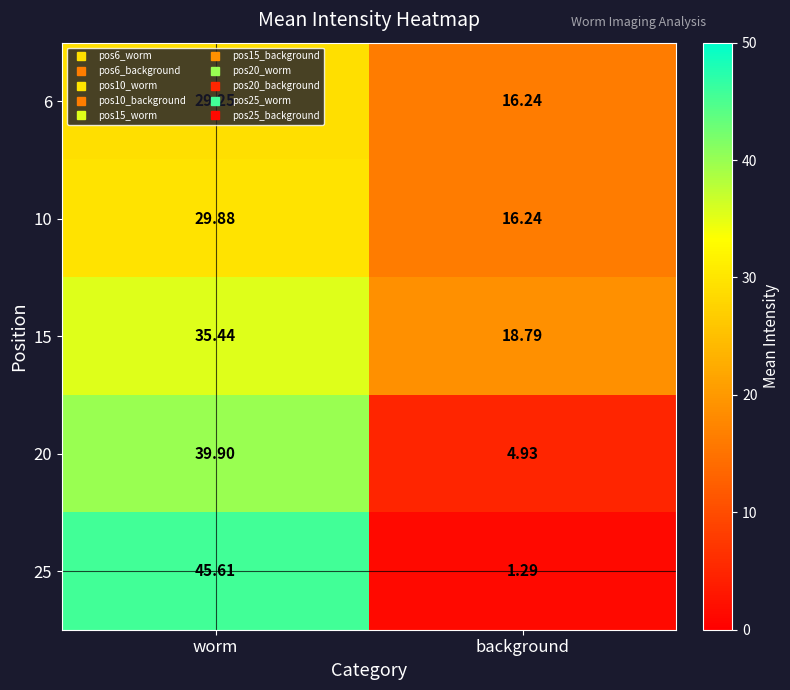

List the series in order of their peak value, highest first.

25, 20, 15, 10, 6